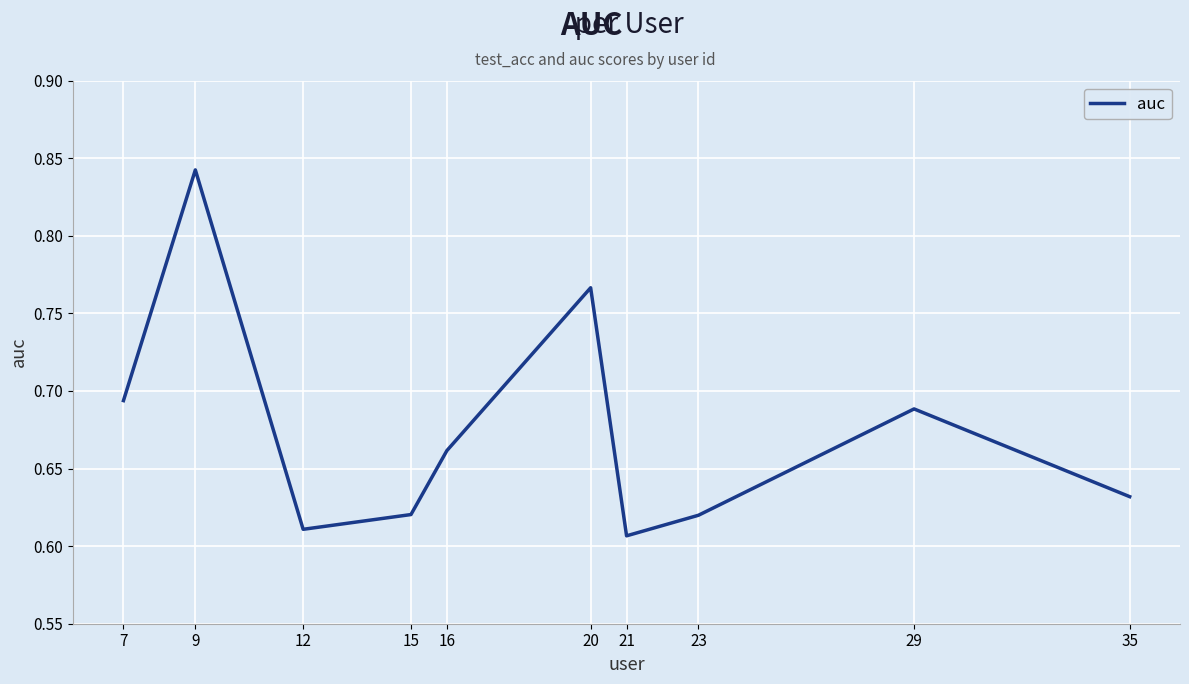

What is the difference between the maximum and minimum values?

0.2